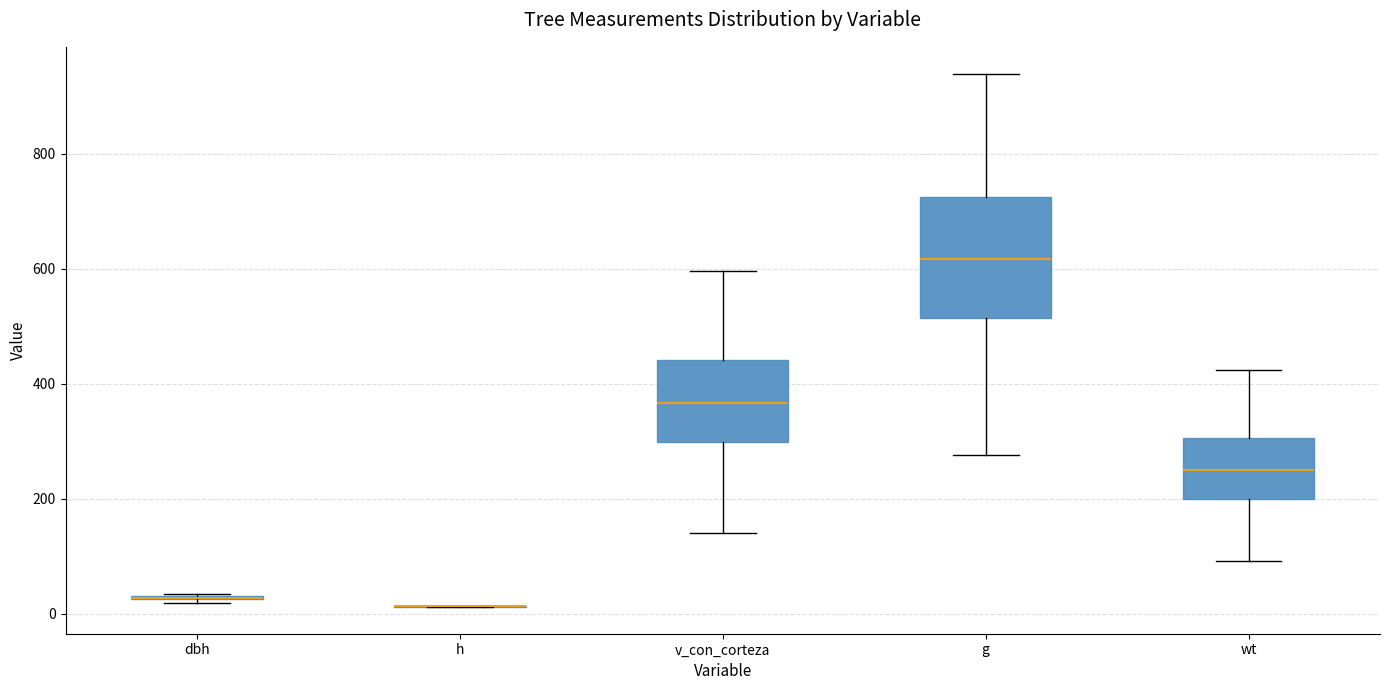

Reading left to right, read every box against the y-axis: the position of its median line, the range the box covers, and the ends of its whiskers. The values are not printed on the chart, so give them approximately, as read against the axis.

dbh: box collapsed to a line at 20, whiskers 20 to 40
h: box collapsed to a line at 20, whiskers 20 to 20
v_con_corteza: median 360, box 300 to 440, whiskers 140 to 600
g: median 620, box 520 to 720, whiskers 280 to 940
wt: median 260, box 200 to 300, whiskers 100 to 420